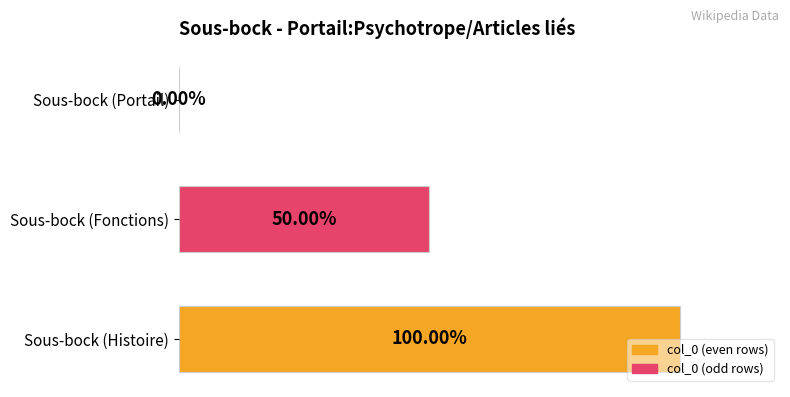

At which label is the value closest to 50?

Sous-bock (Fonctions)